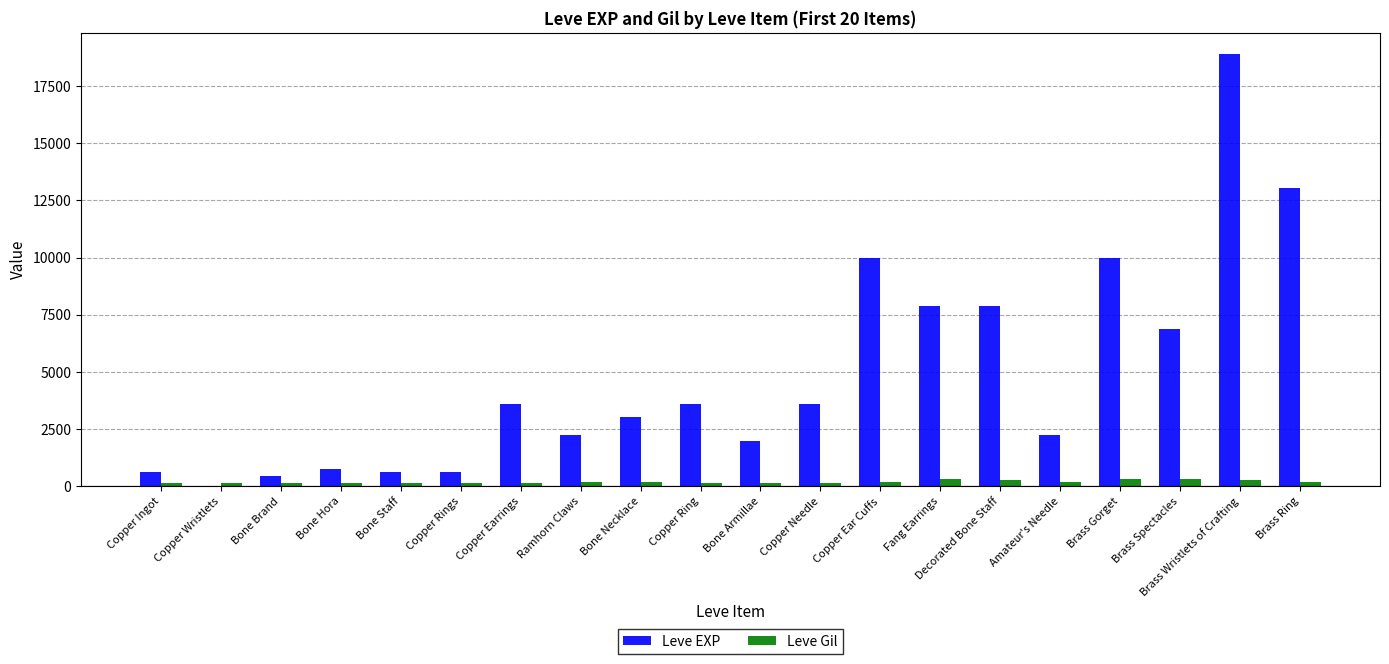

How many categories are shown in the chart?

20